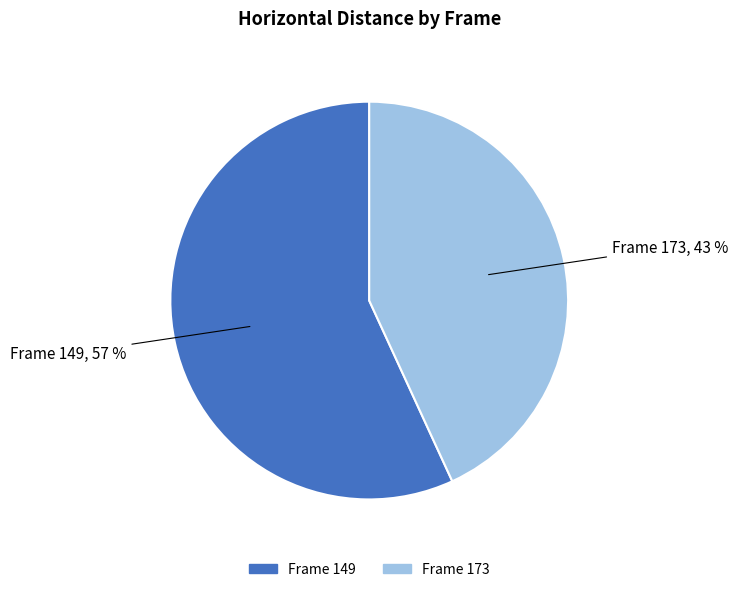

Does any single category account for the majority?

Yes